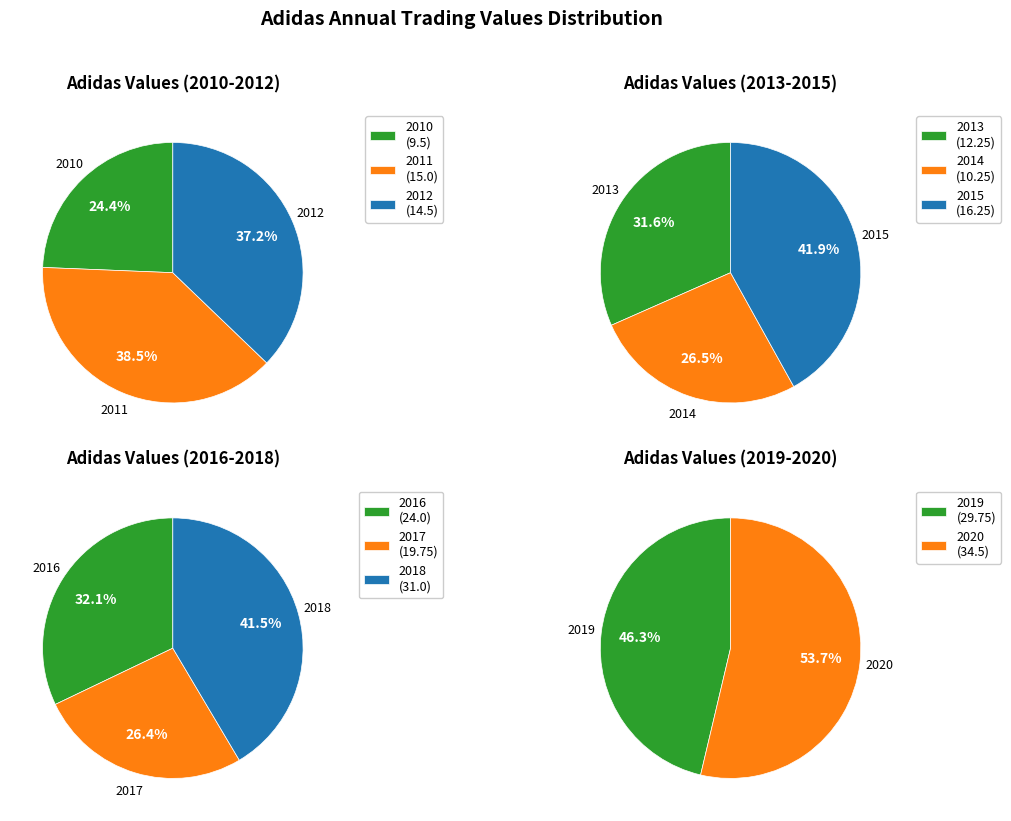

How many segments does this pie chart have?

11